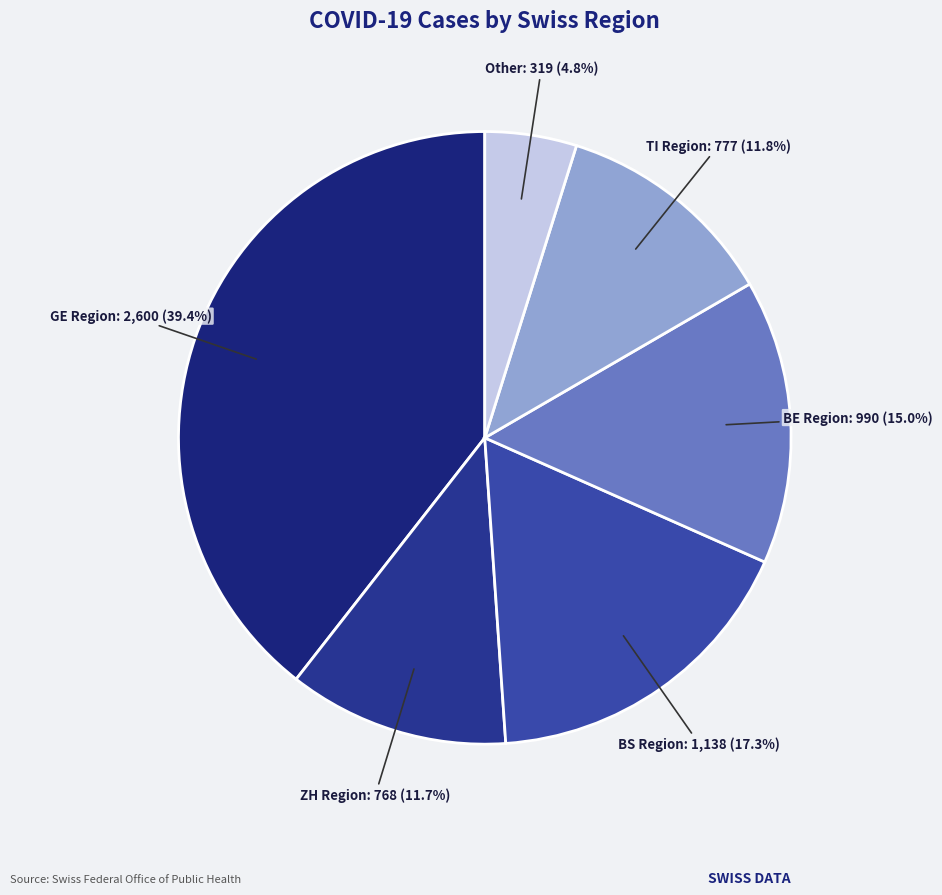

How many slices are in this pie chart?

6